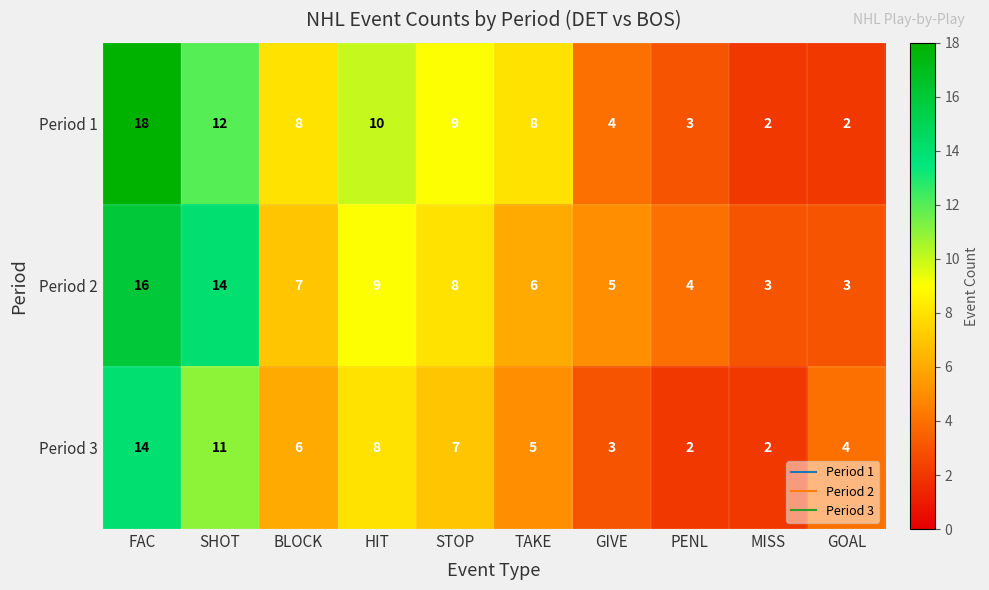

How many series are shown in this chart?

3